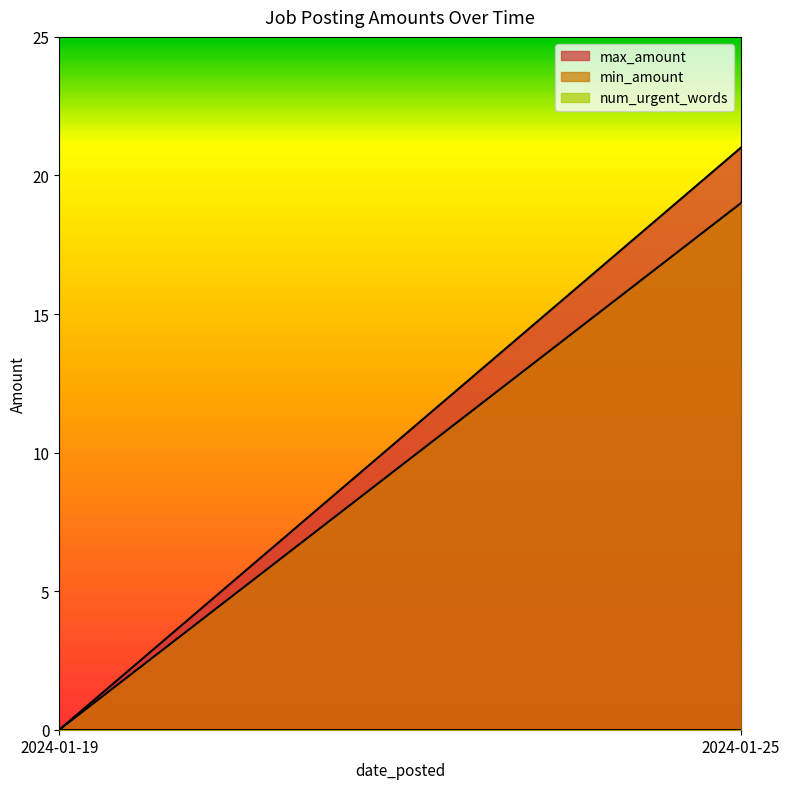

Is it true that min_amount equals 19 at 2024-01-25?

True